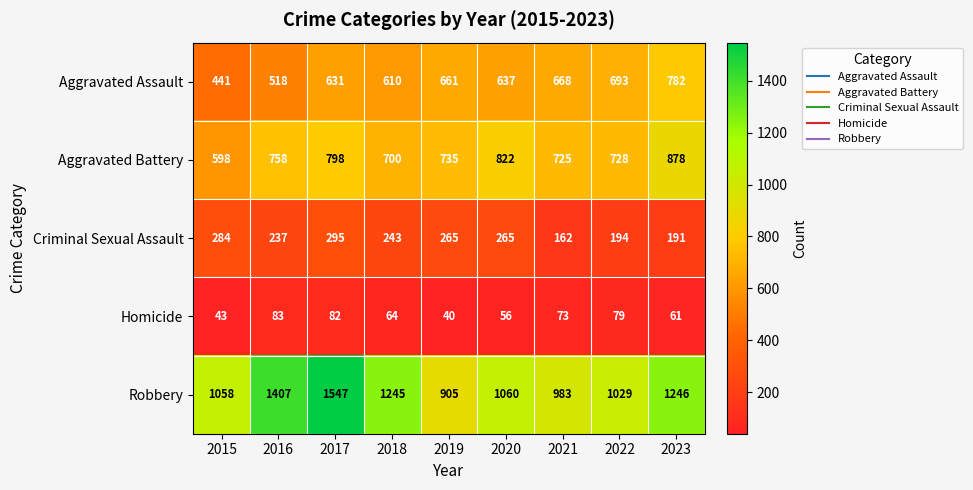

What is the spread (max minus min) of values at 2019?

865